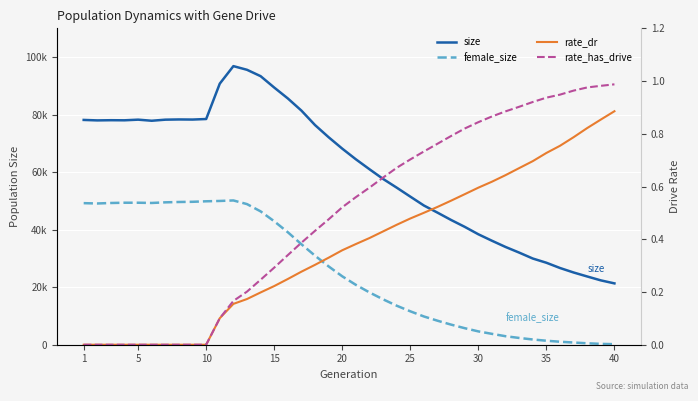

How many data points does each series have?

40